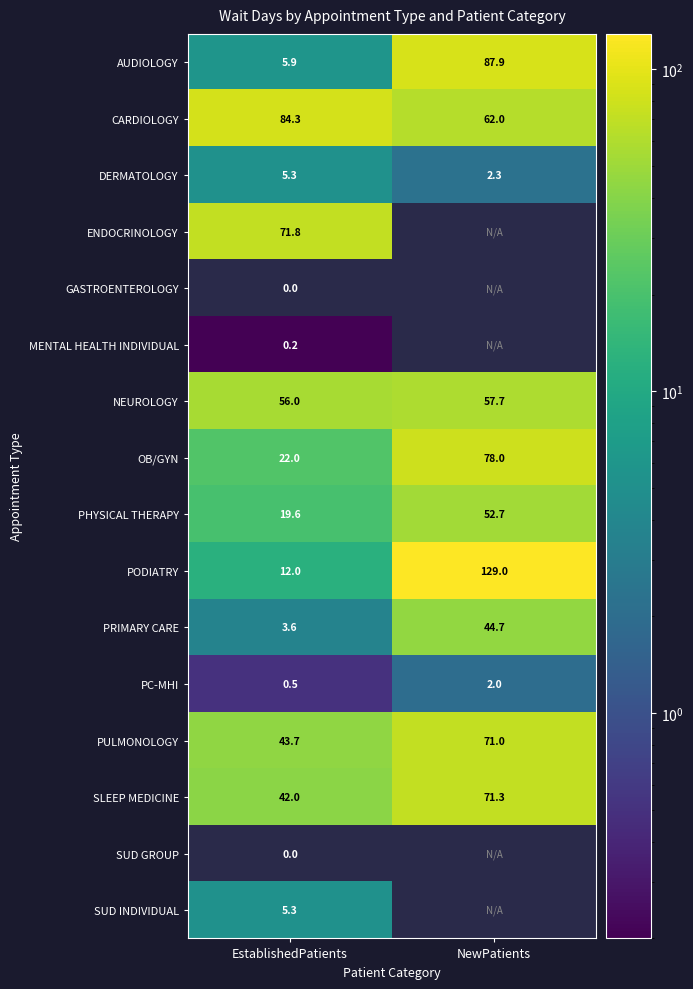

Is the value of NEUROLOGY at NewPatients greater than the value of PRIMARY CARE at NewPatients?

Yes